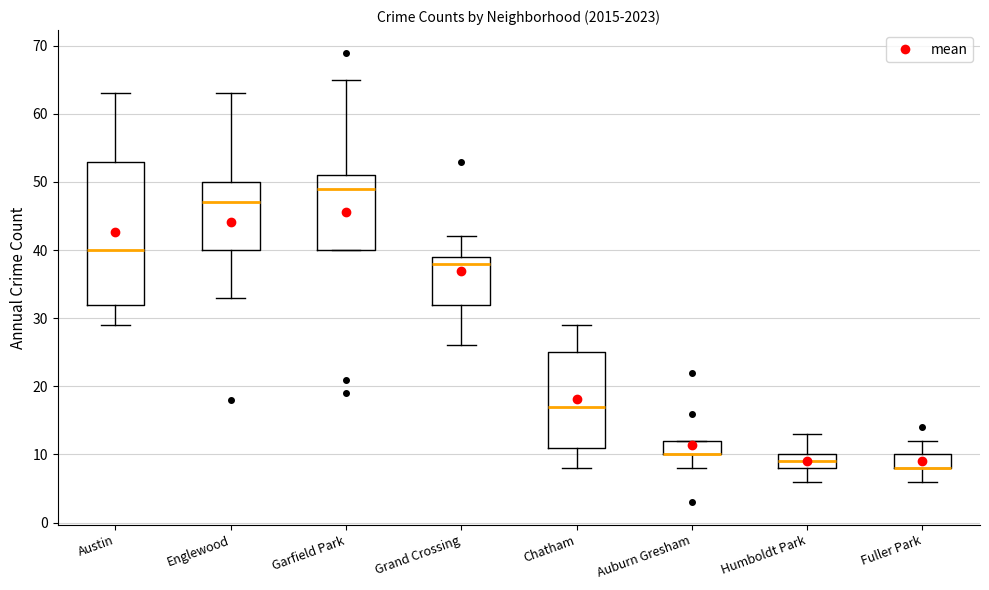

Reading left to right, transcribe this box plot: for each box, give where its median line is, the range the box spans, and where its two whiskers end, as read against the y-axis. The values are not printed on the chart, so give them approximately, as read against the axis.

Austin: median 40, box 32 to 53, whiskers 29 to 63
Englewood: median 47, box 40 to 50, whiskers 33 to 63
Garfield Park: median 49, box 40 to 51, whiskers 40 to 65
Grand Crossing: median 38, box 32 to 39, whiskers 26 to 42
Chatham: median 17, box 11 to 25, whiskers 8 to 29
Auburn Gresham: median 10 (drawn on the box's lower edge), box 10 to 12, whiskers 8 to 12
Humboldt Park: median 9, box 8 to 10, whiskers 6 to 13
Fuller Park: median 8 (drawn on the box's lower edge), box 8 to 10, whiskers 6 to 12